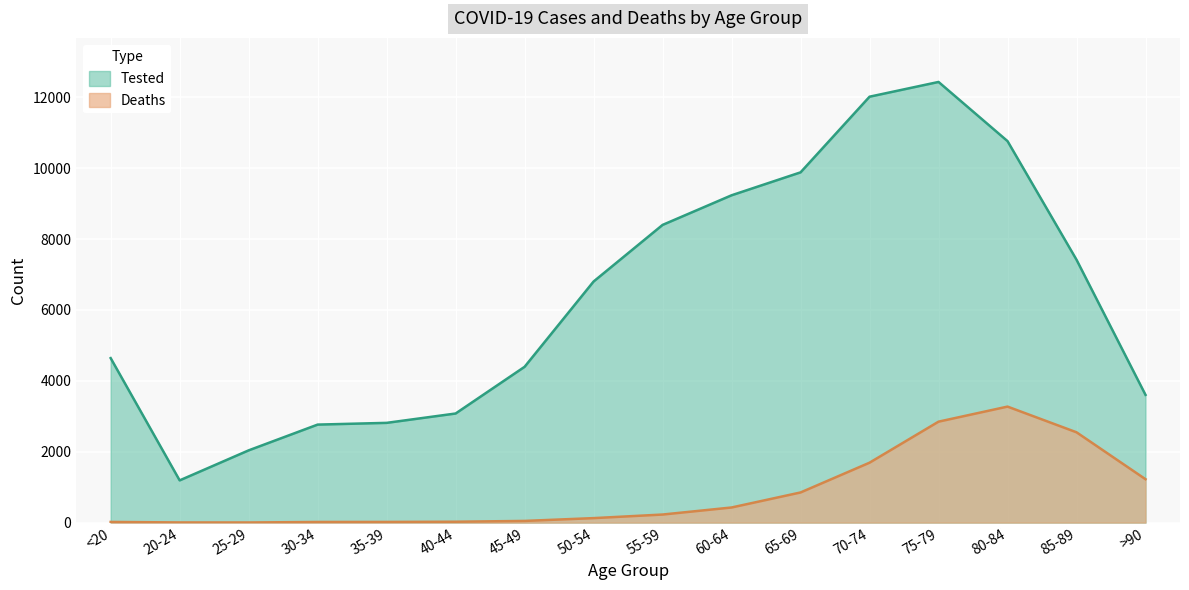

Between 25-29 and 40-44, which is larger?

40-44